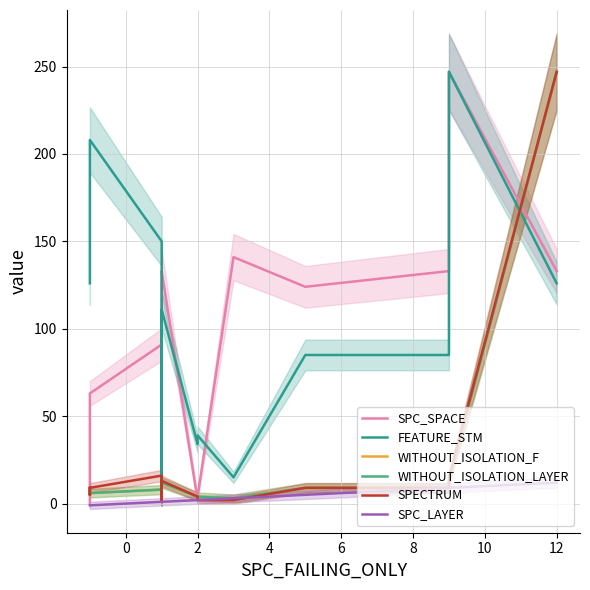

Does the chart have visible grid lines?

Yes